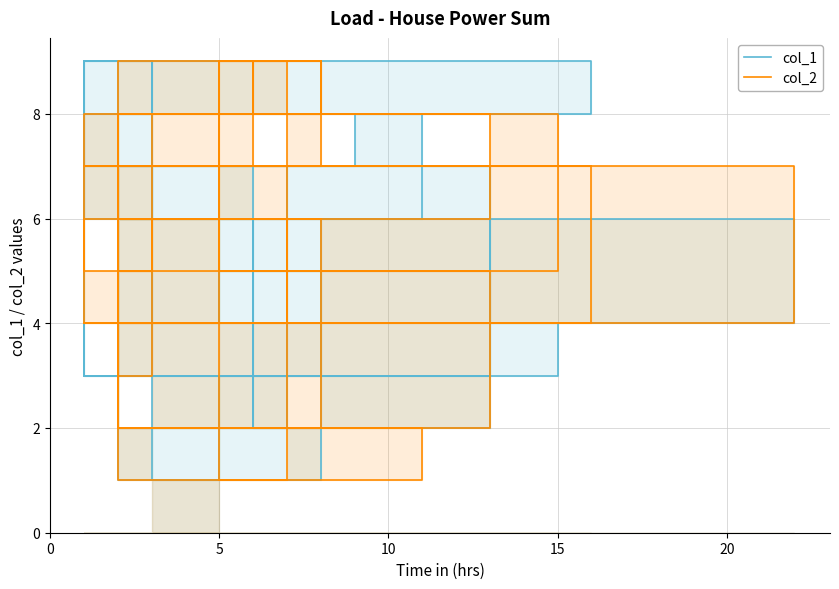

How many lines are shown in the chart?

2